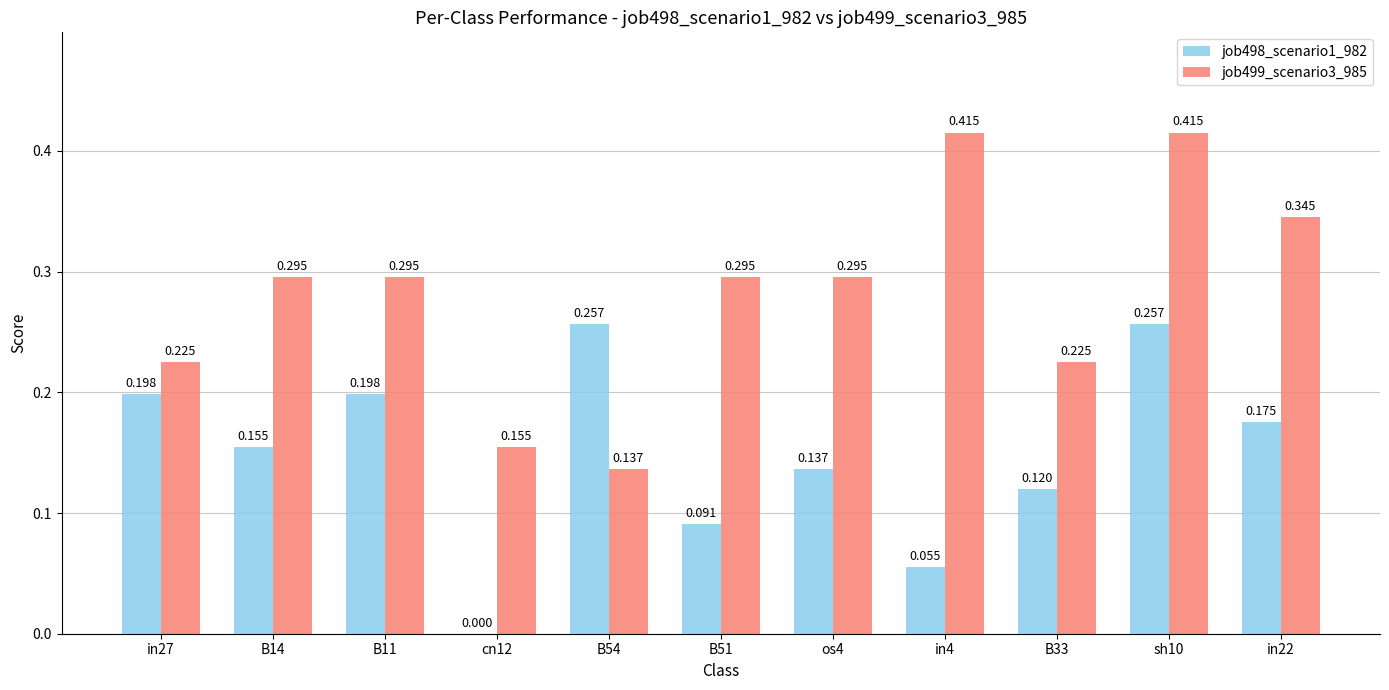

What is the sum of the job498_scenario1_982 values at sh10 and B11?

0.5